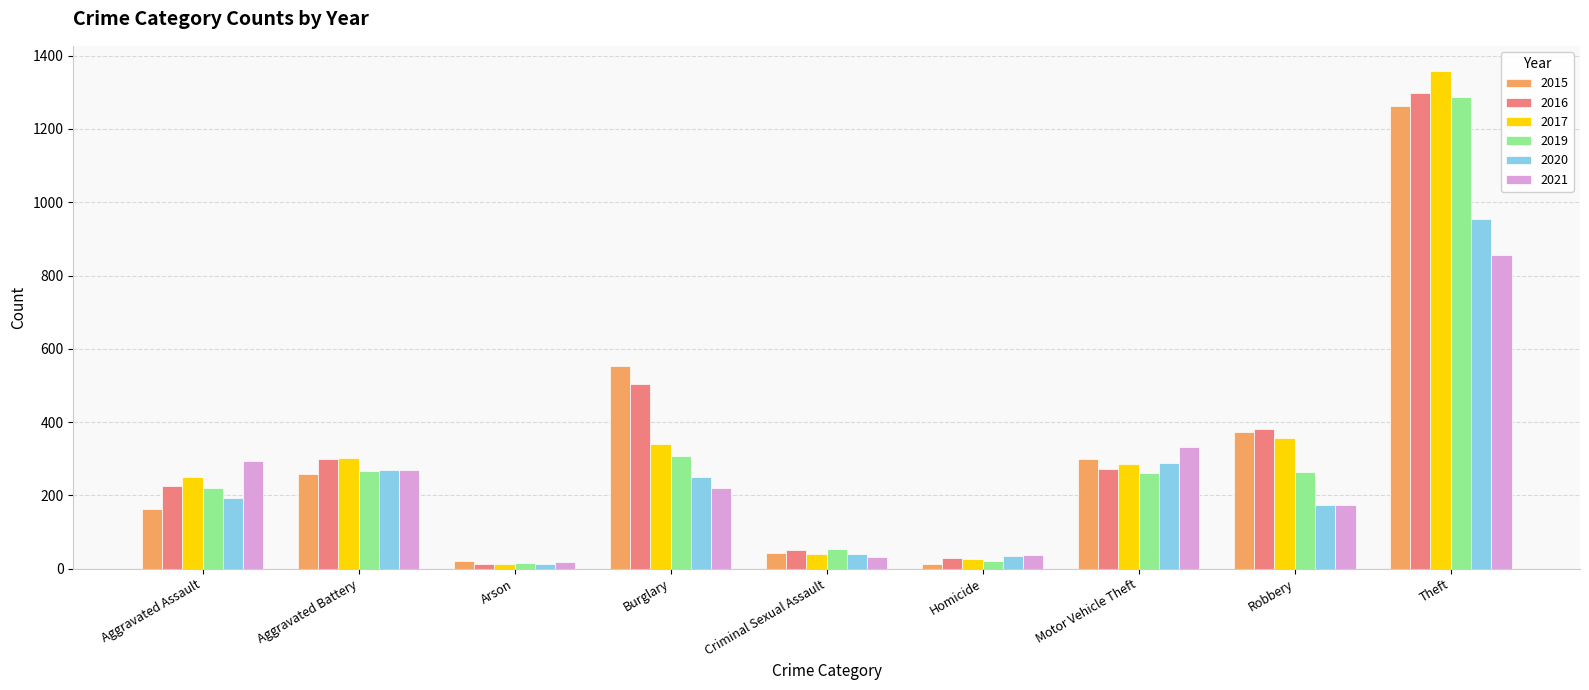

What is the spread (max minus min) of values at Criminal Sexual Assault?

22